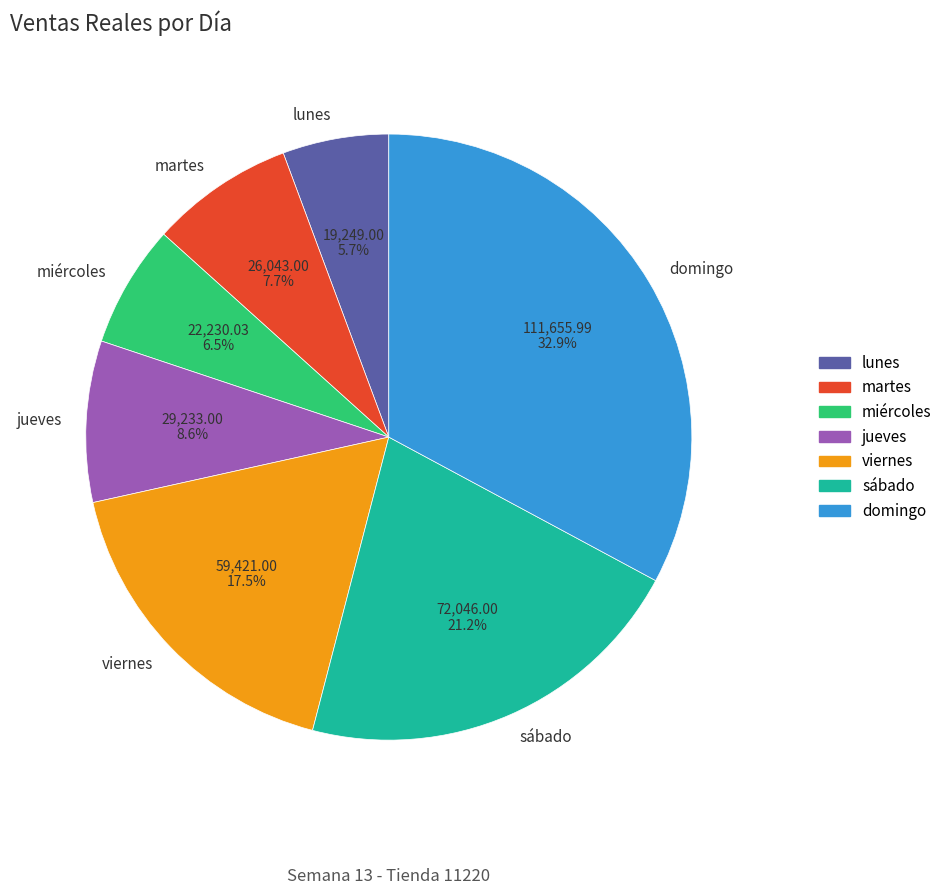

Does miércoles represent more than half of the total?

No